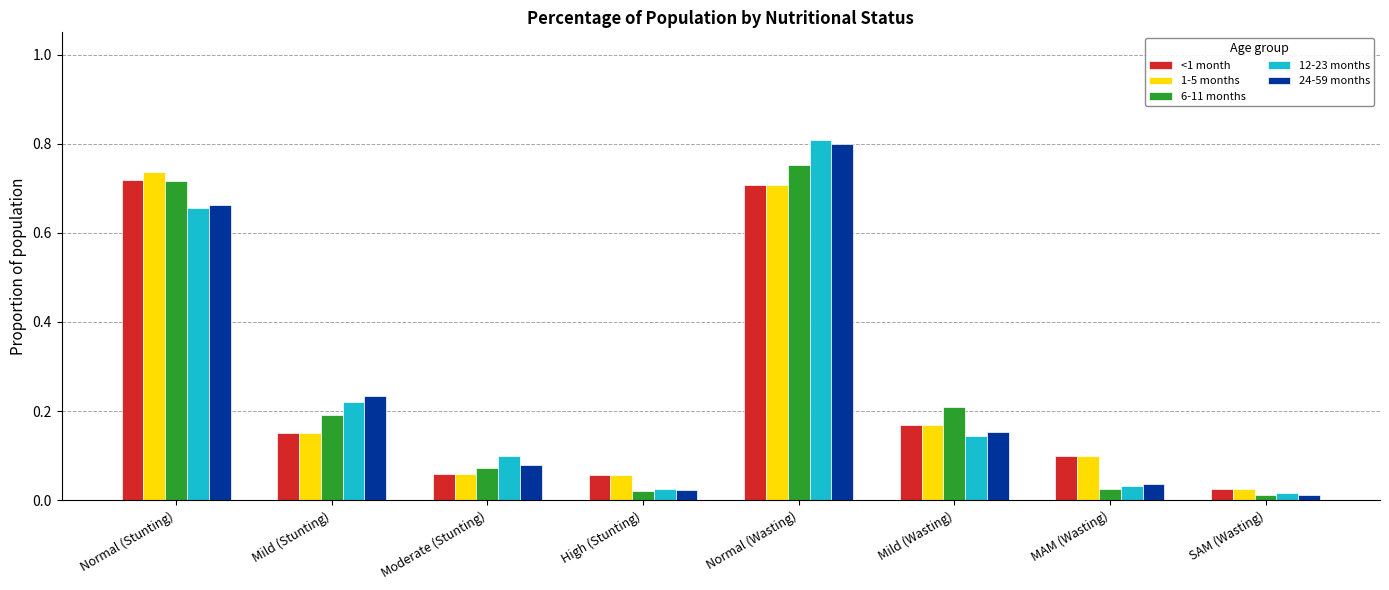

Which series has the widest spread of values?

12-23 months